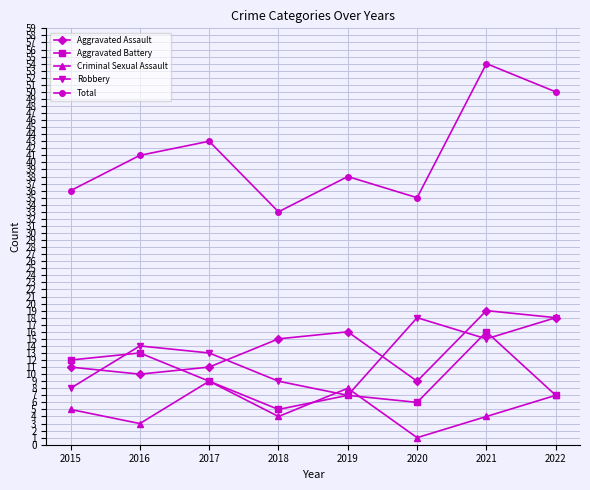

How many distinct data groups are displayed?

5